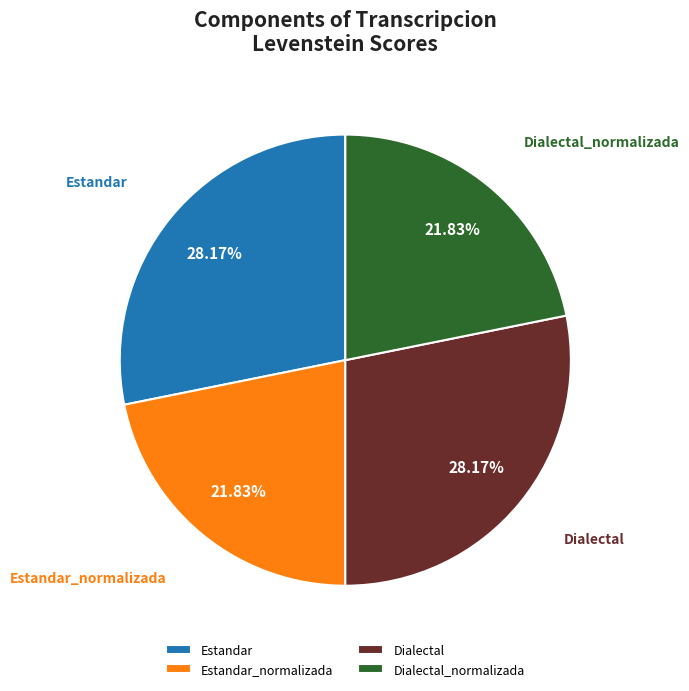

Is there a majority slice in this chart?

No